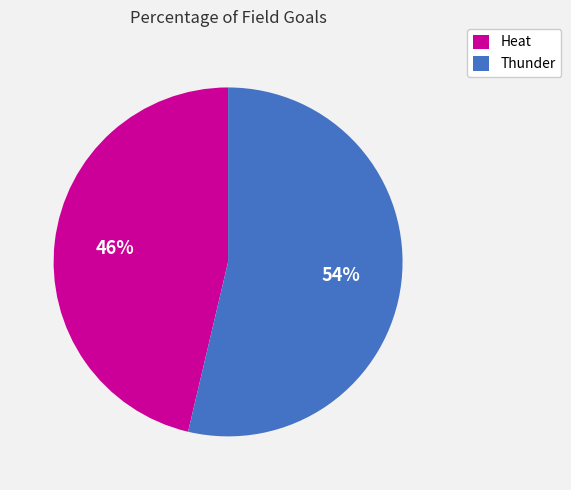

Rank the categories by value from lowest to highest.

Heat, Thunder